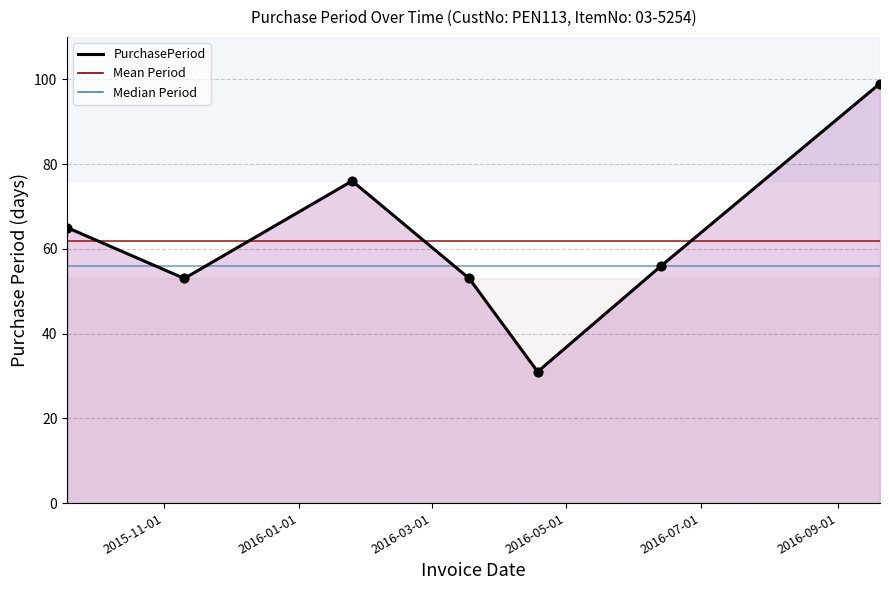

True or false: there are more than 0 points higher than both neighbors.

True